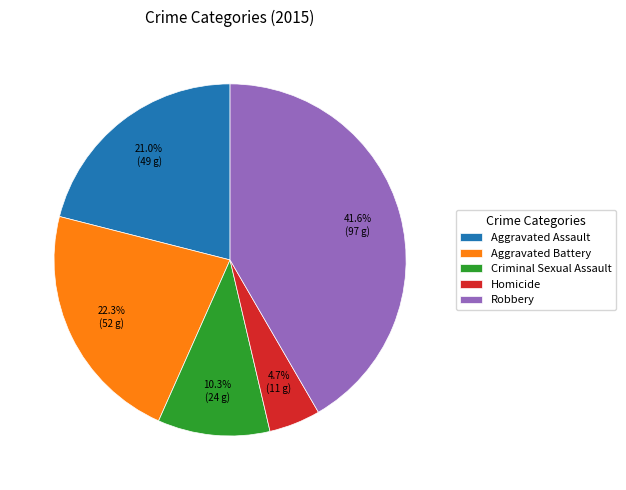

Is the sum of Aggravated Assault and Criminal Sexual Assault greater than half?

No